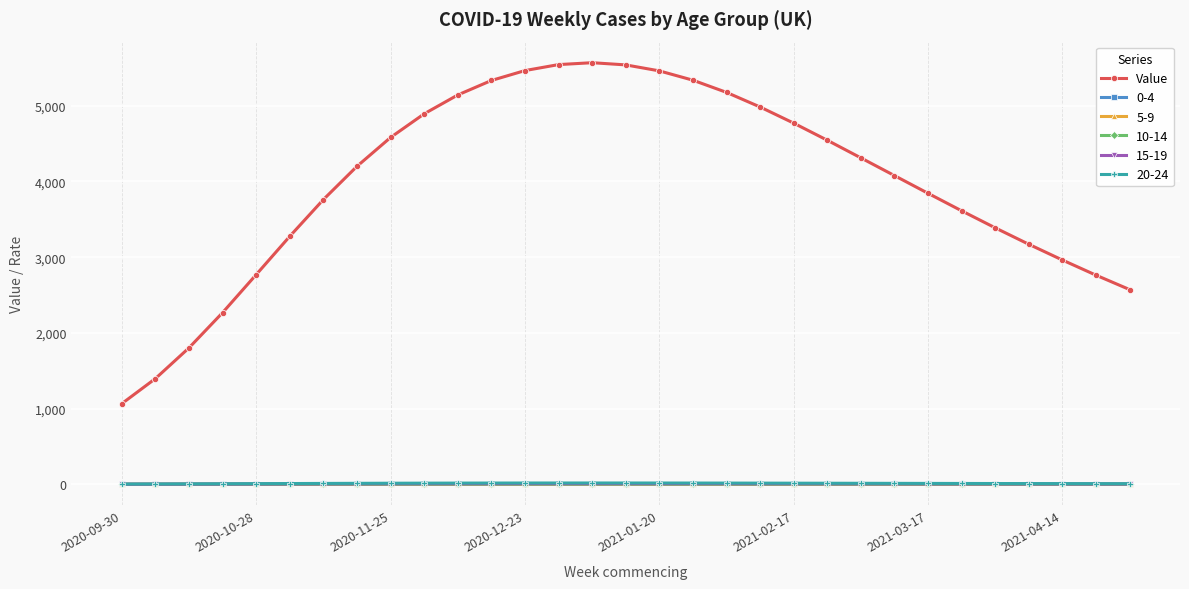

Which series has the widest spread of values?

Value